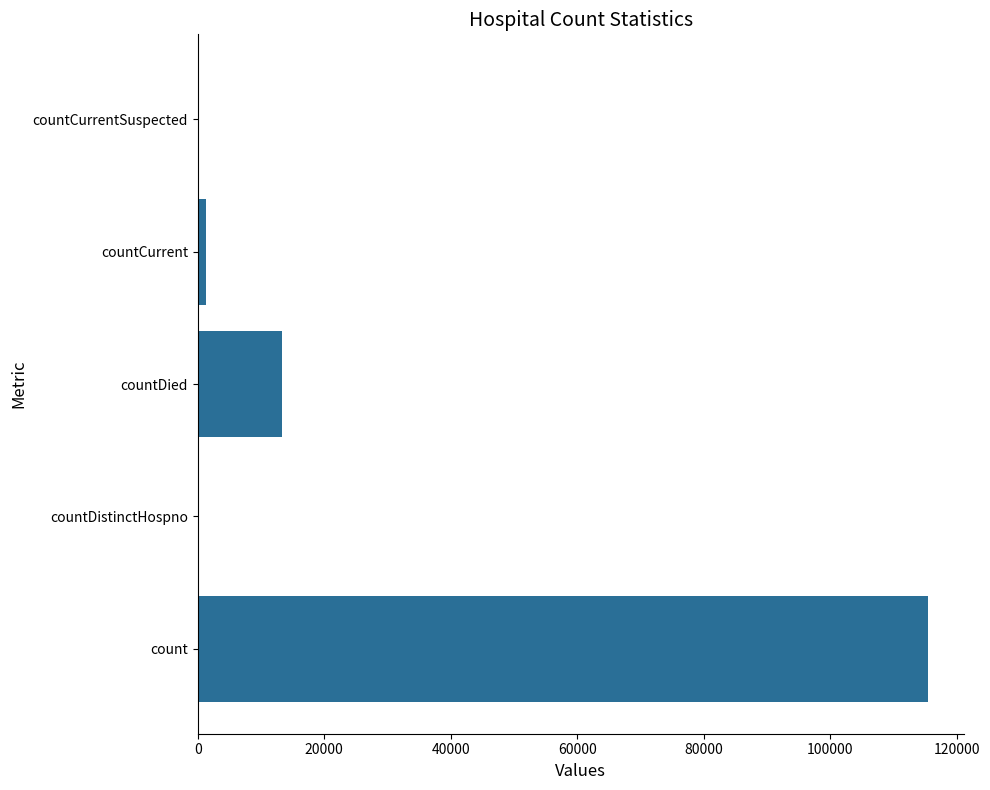

What is the maximum value shown in the chart?

115379